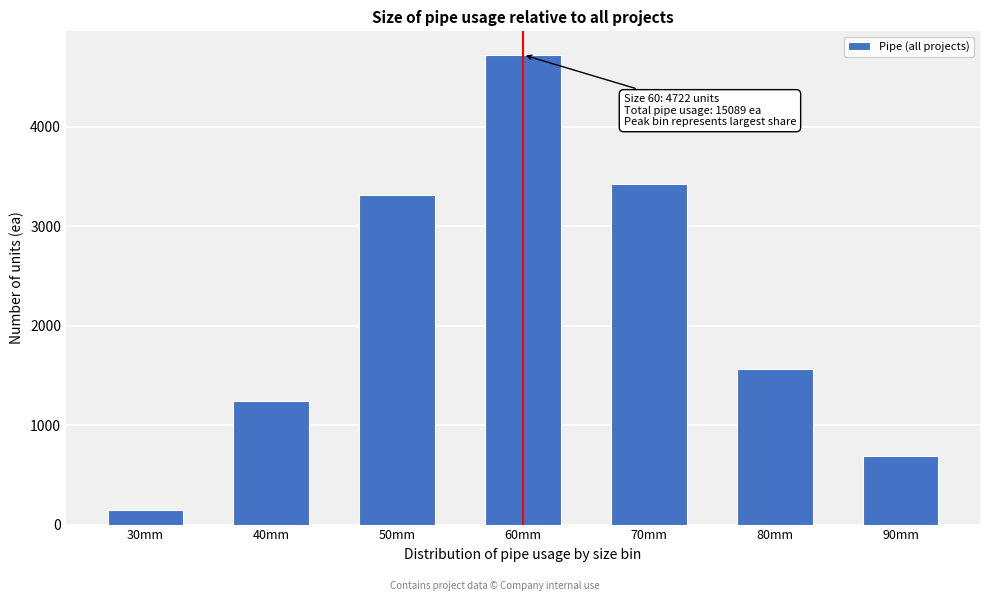

Reading right to left, list all the values displayed in this chart.

90mm=684.5	80mm=1567.8	70mm=3422.5	60mm=4722.3	50mm=3309.9	40mm=1239.8	30mm=142.5